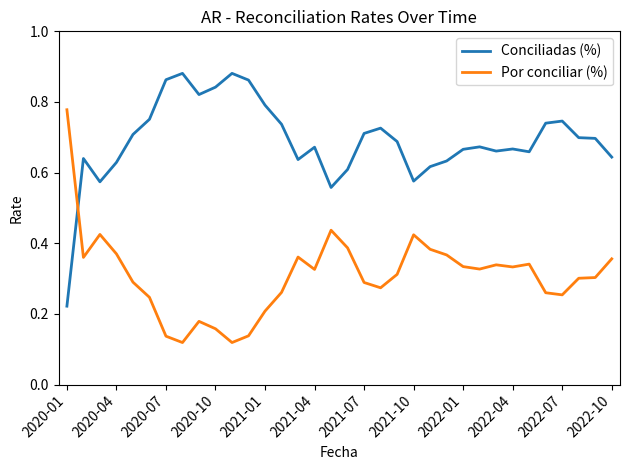

Which series has the largest total across all categories?

Conciliadas (%)